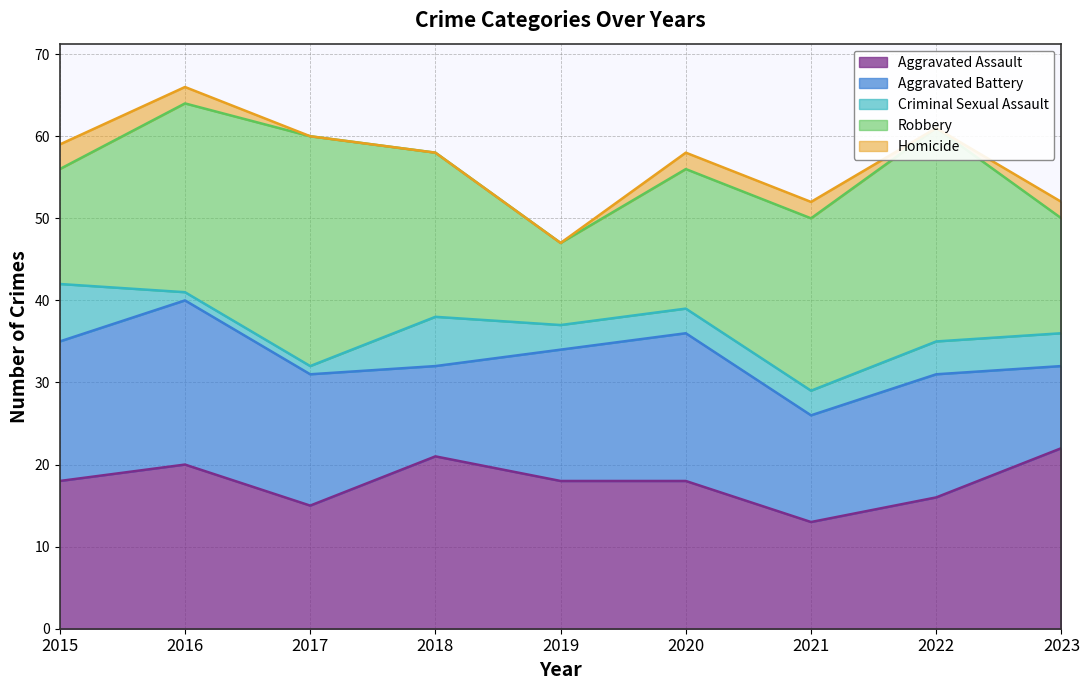

After their last crossing, which series has the higher values: Aggravated Battery or Robbery?

Robbery